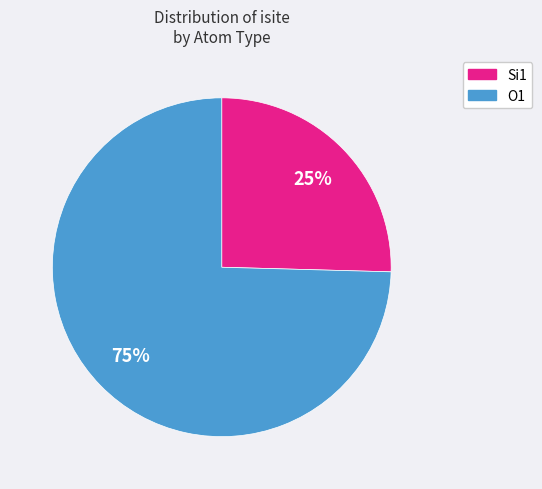

To the nearest percent, what is the average slice percentage?

50%